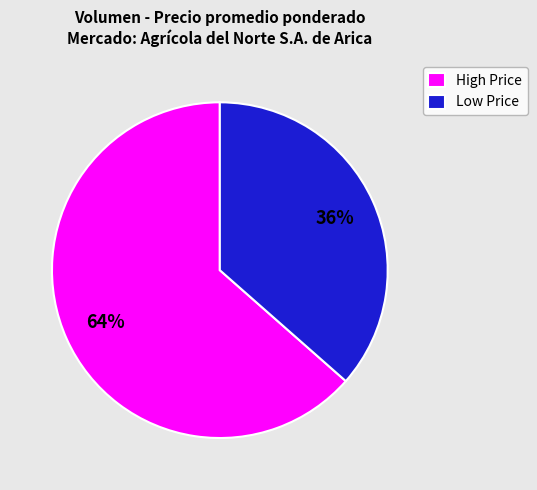

Which has a higher value, High Price or Low Price?

High Price